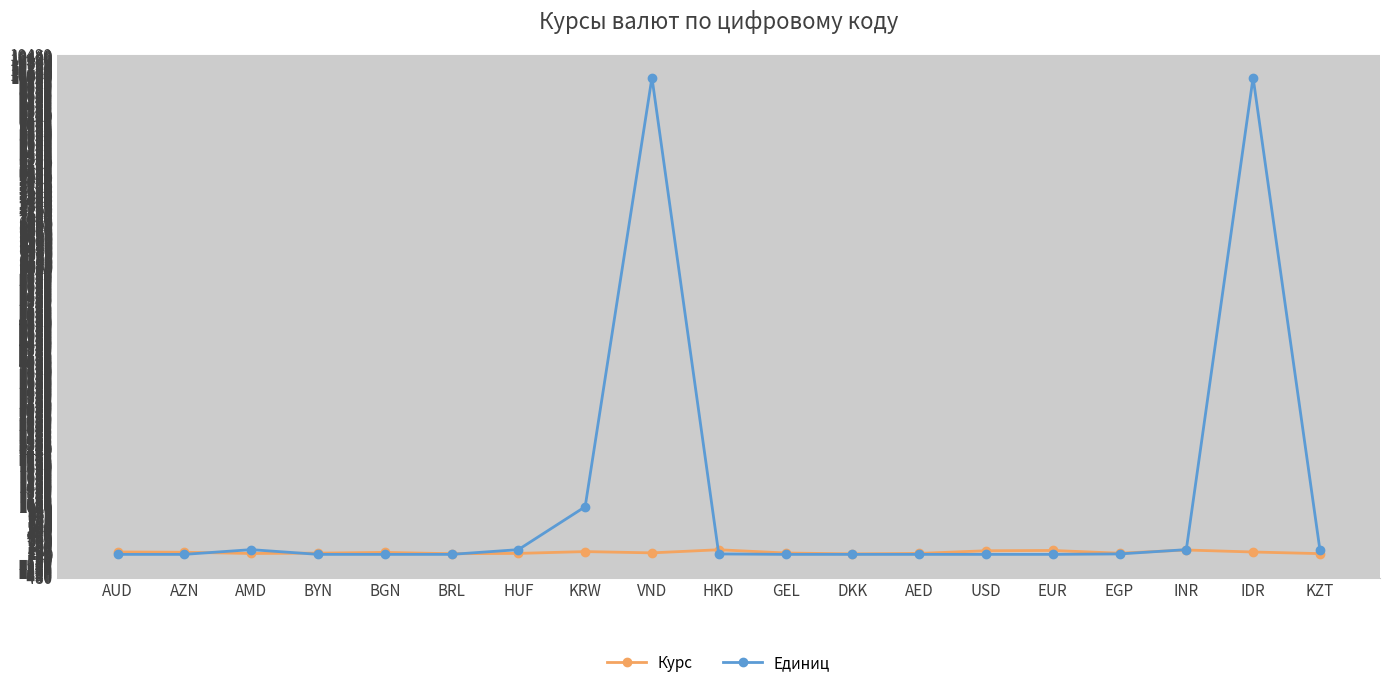

What is the greatest value displayed?

10000.0